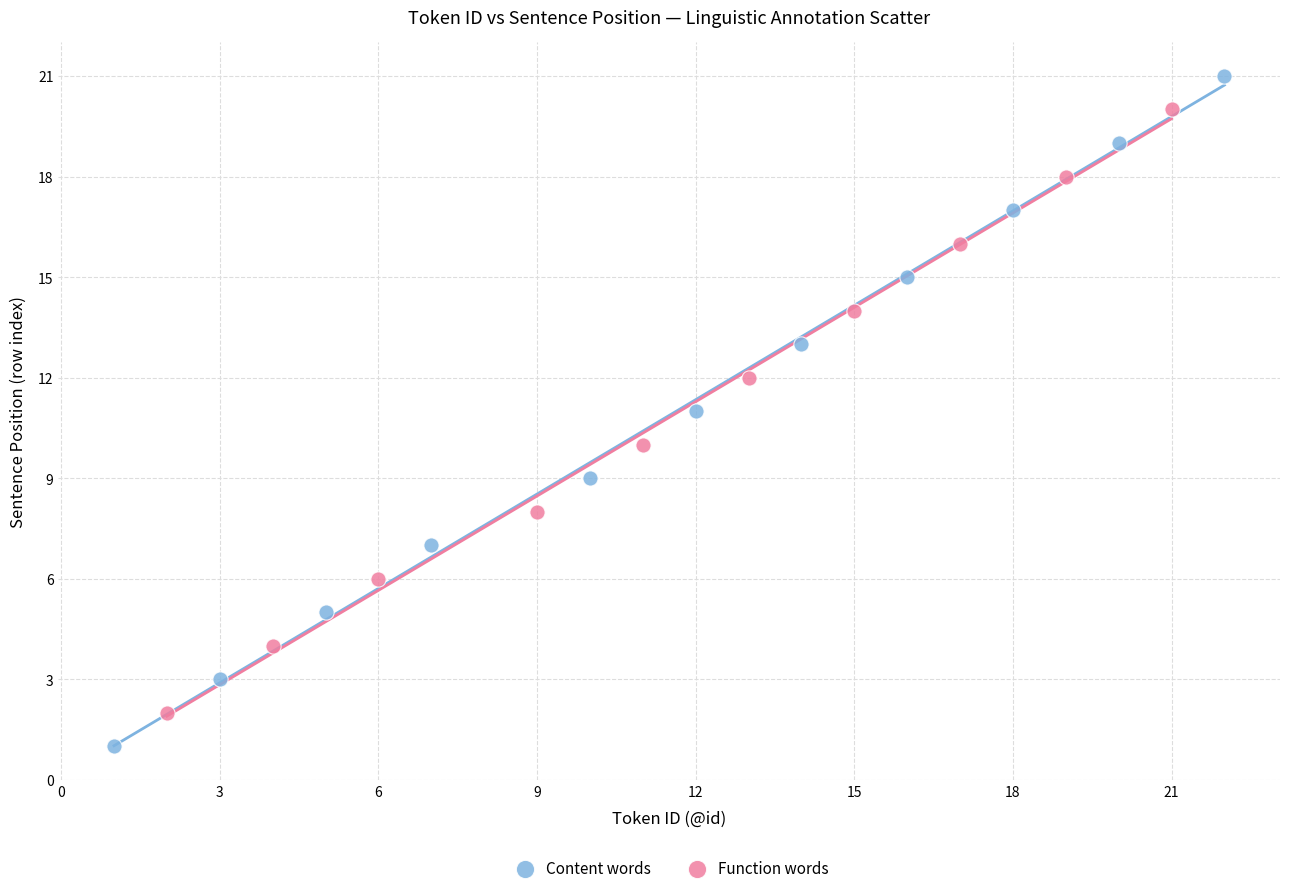

Which series contains the lowest Y value?

Content words